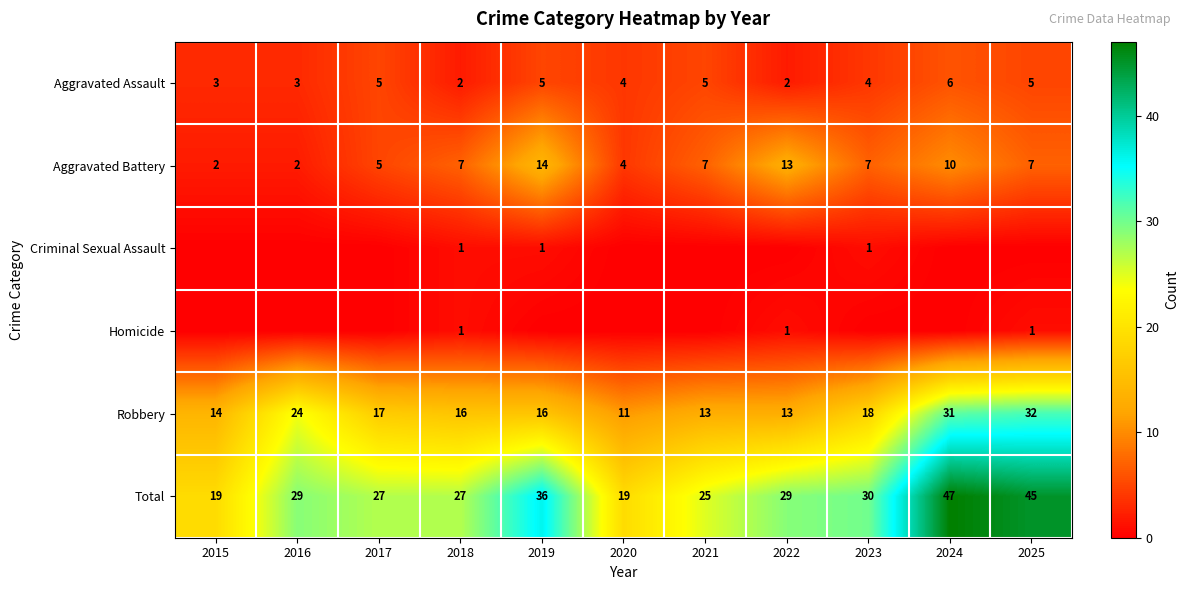

What is the average value of the Aggravated Assault series?

4